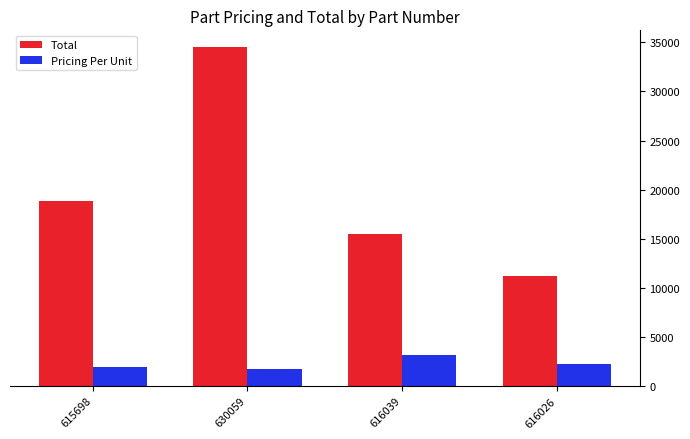

Where is Pricing Per Unit nearest to the value 2412?

616026